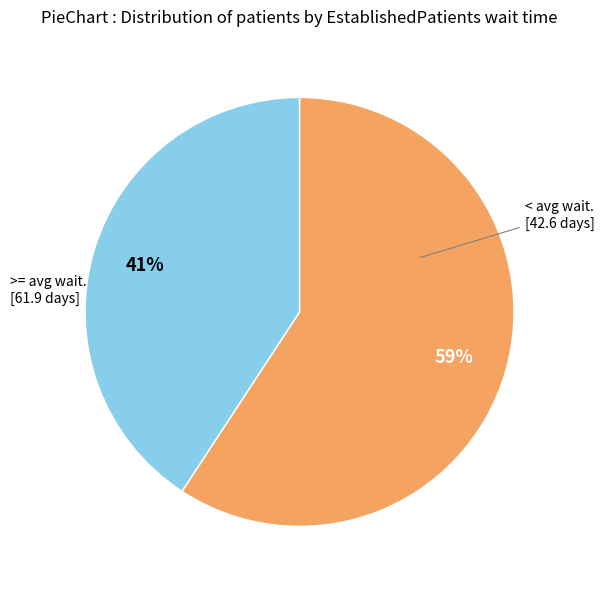

Is there any slice that represents more than half of the pie?

Yes